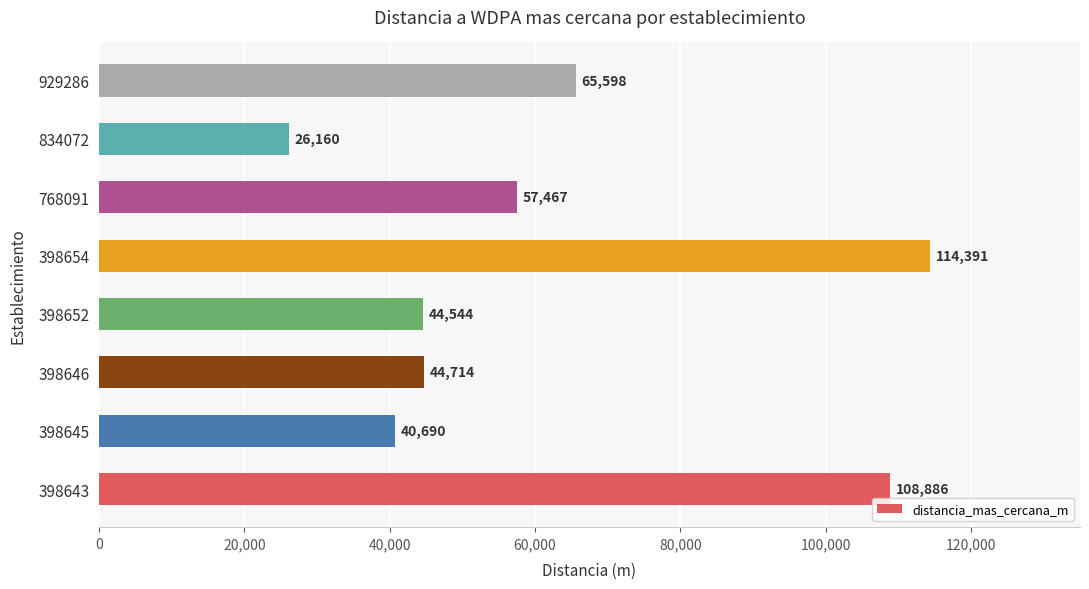

At which category does the chart reach its minimum across all series?

834072